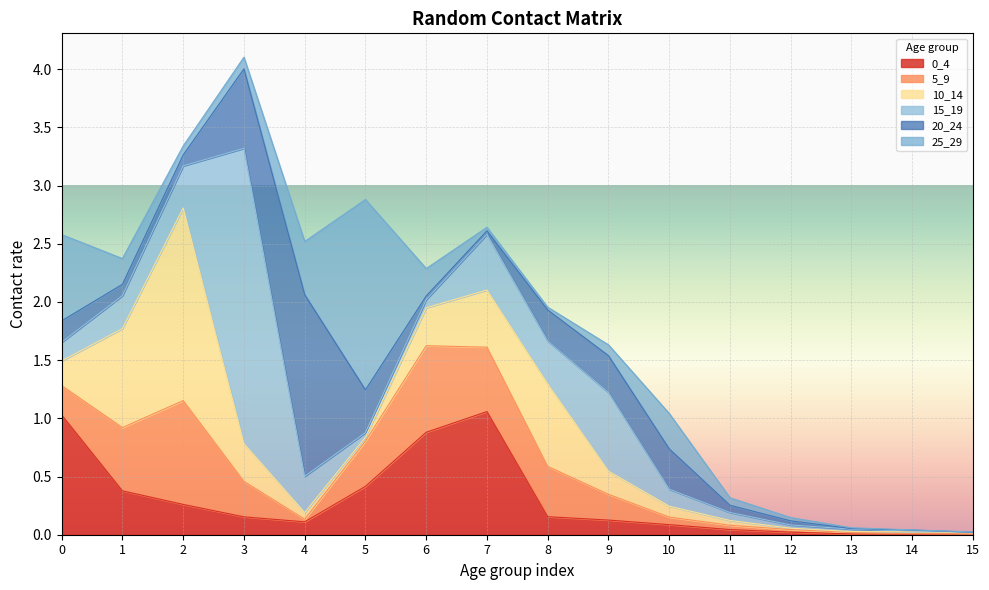

The 10_14 series shows 0.8 at 7. True or false?

False